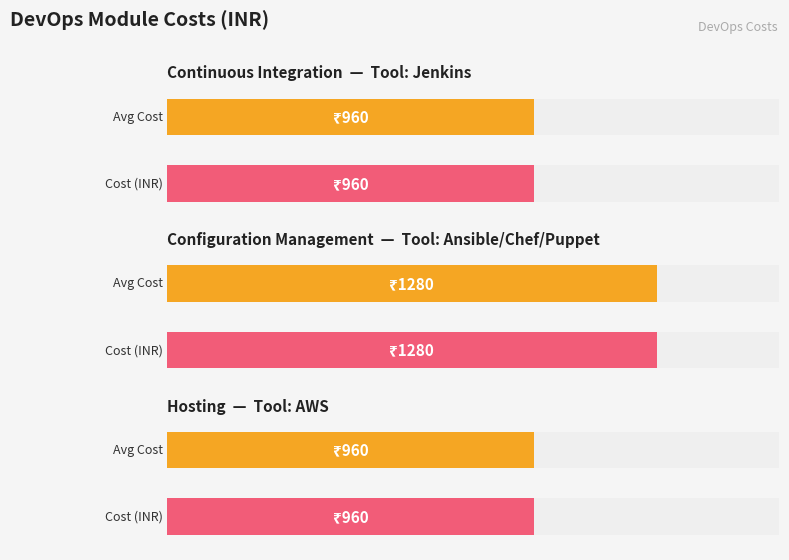

List the labels in order of value, smallest first.

Jenkins, AWS, Ansible/Chef/Puppet